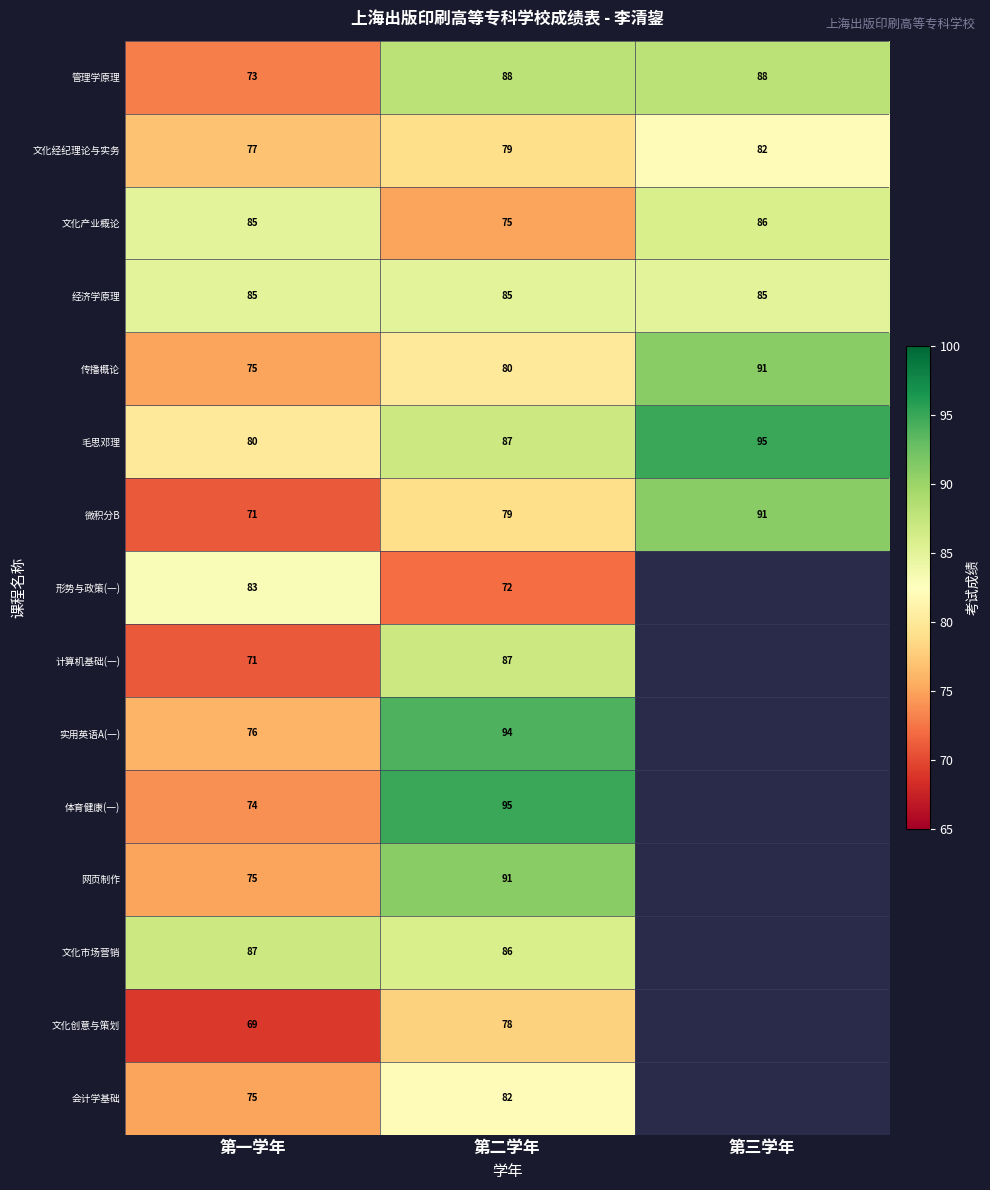

What is the spread (max minus min) of values at 第一学年?

18